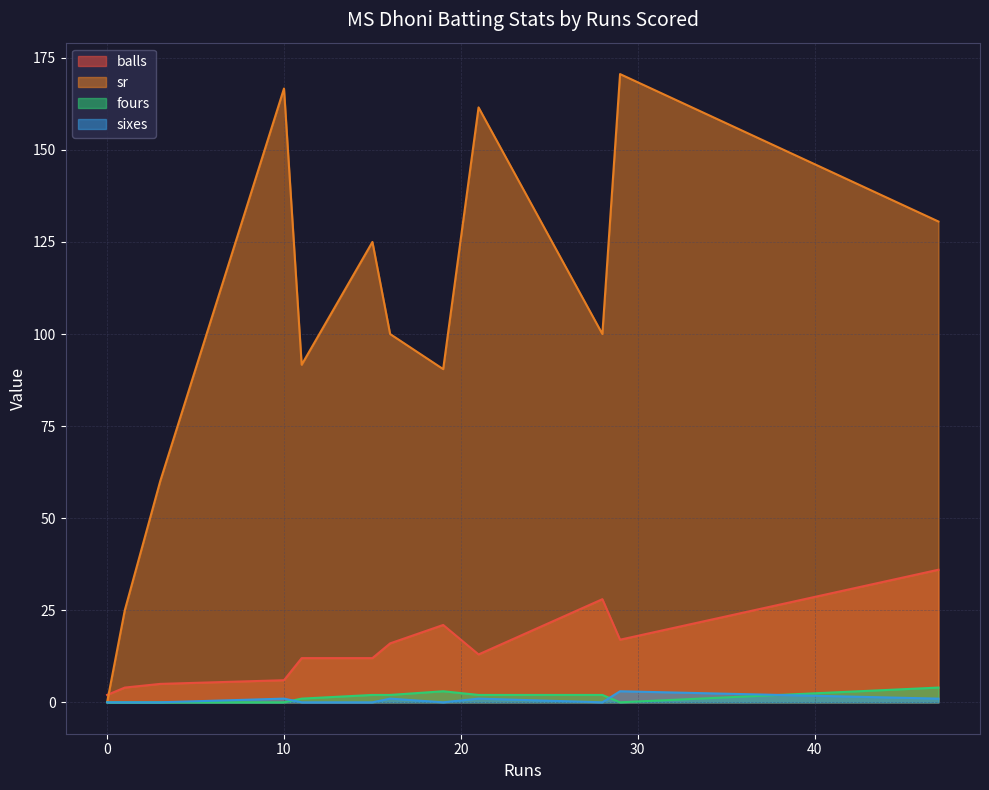

How many intersections are there between fours and sixes?

3